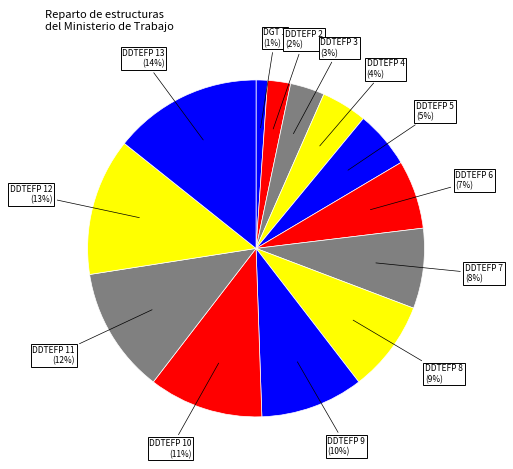

True or false: DDTEFP 2 accounts for 7% of the total.

False